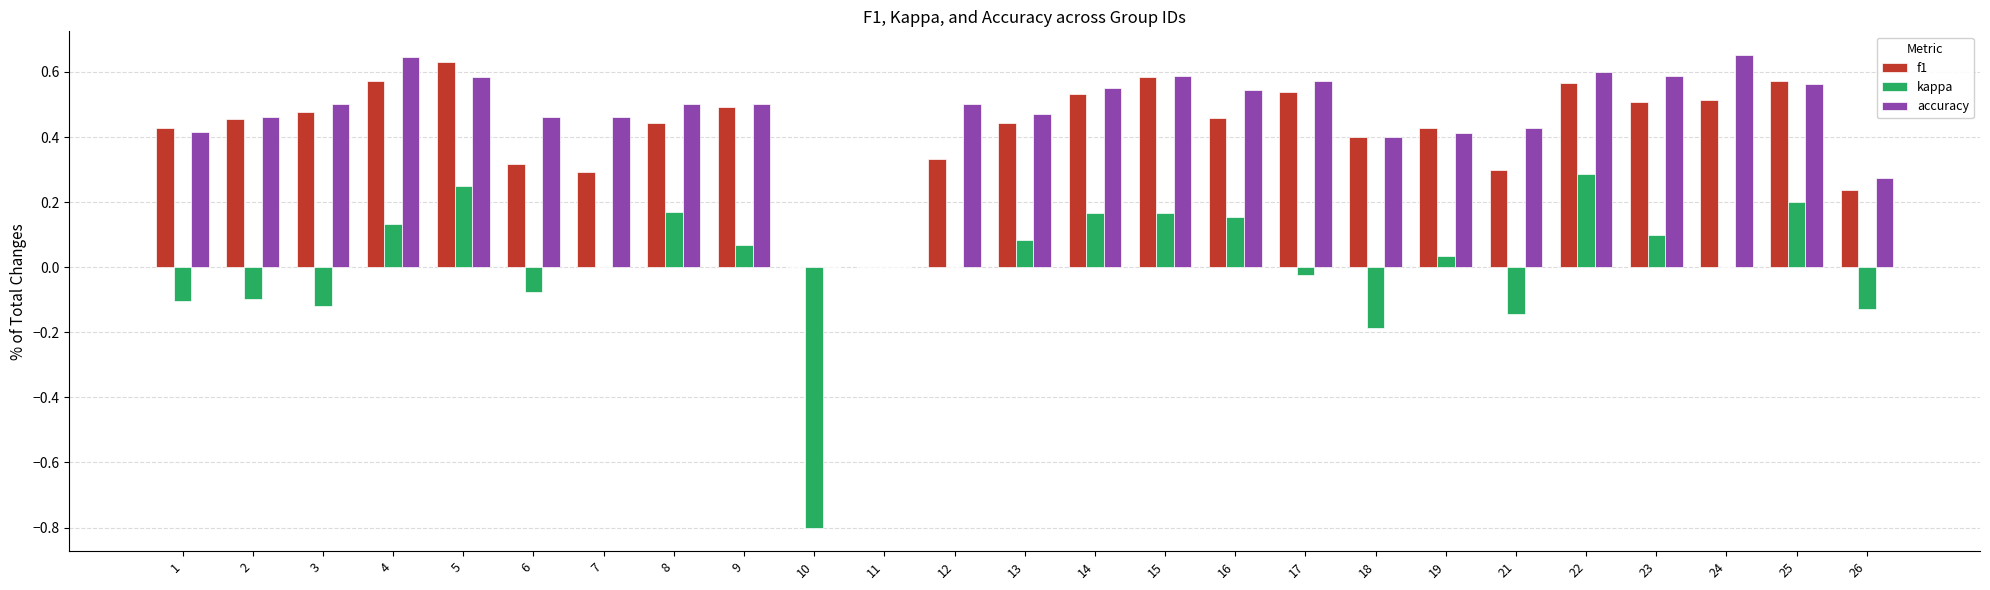

Is the value of kappa at 12 greater than the value of f1 at 12?

No